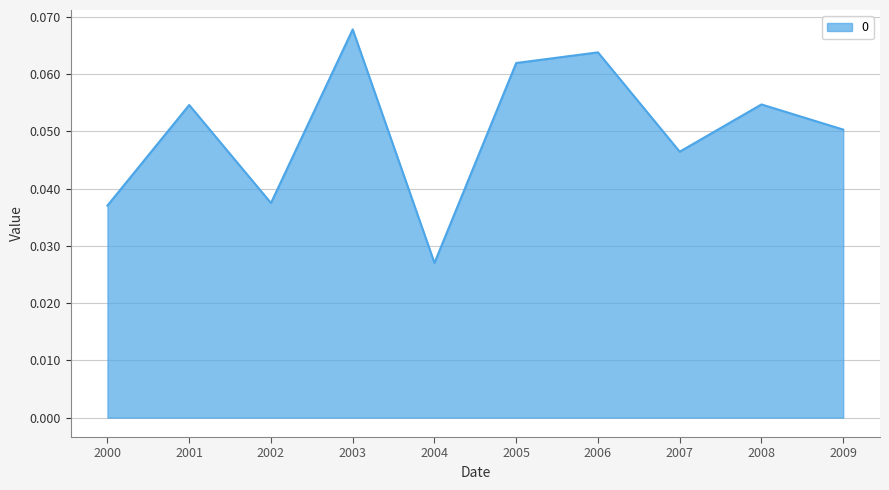

What is the sum of all values?

0.5